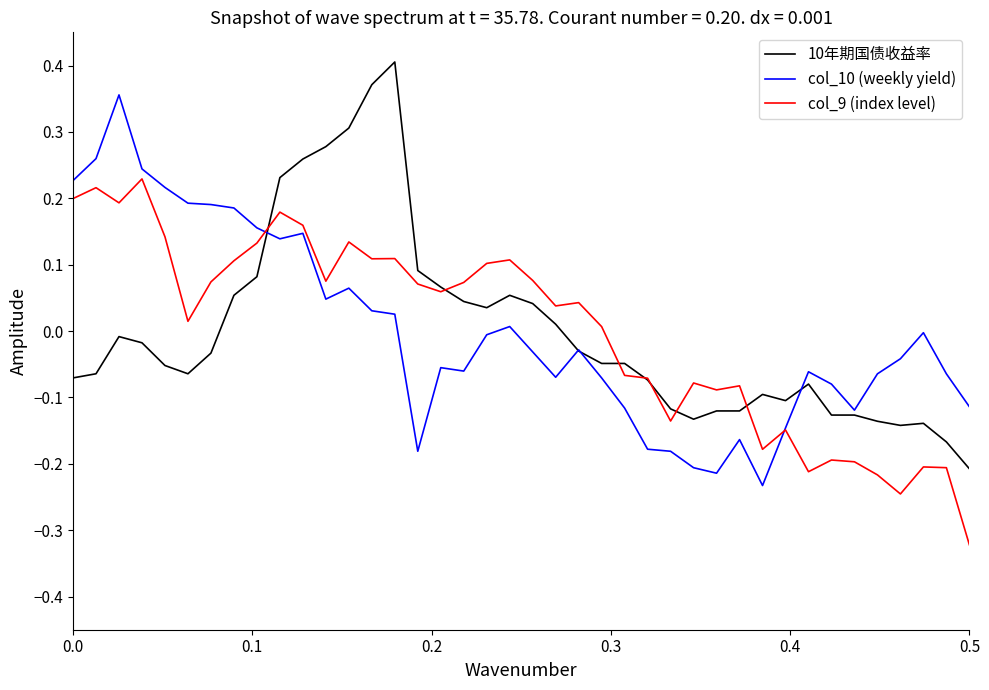

Rank the series by their maximum value, from highest to lowest.

10年期国债收益率, col_10 (weekly yield), col_9 (index level)